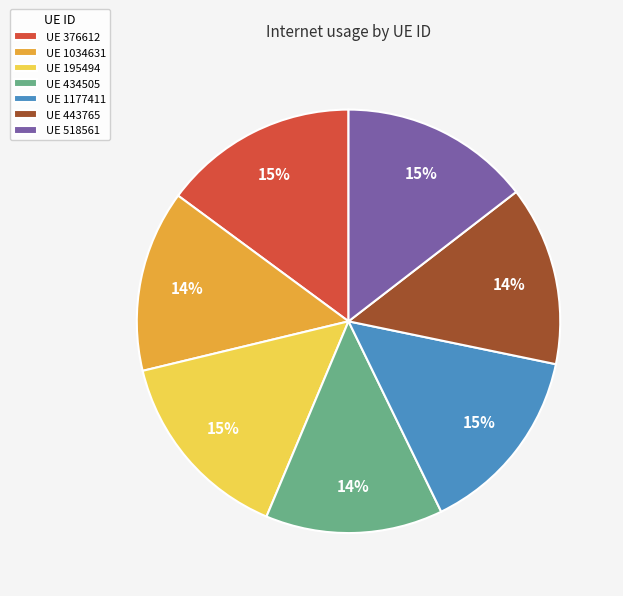

To the nearest percent, what is the difference between the largest and smallest slice percentages?

1%